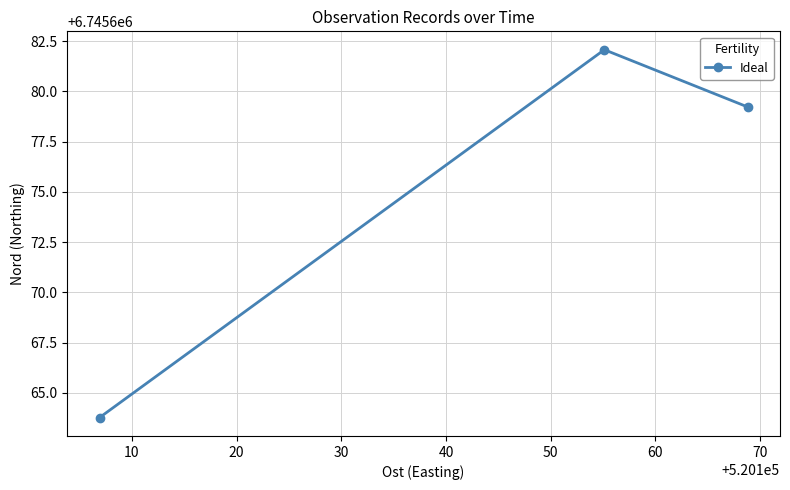

What is the sum of all values?

20237025.1